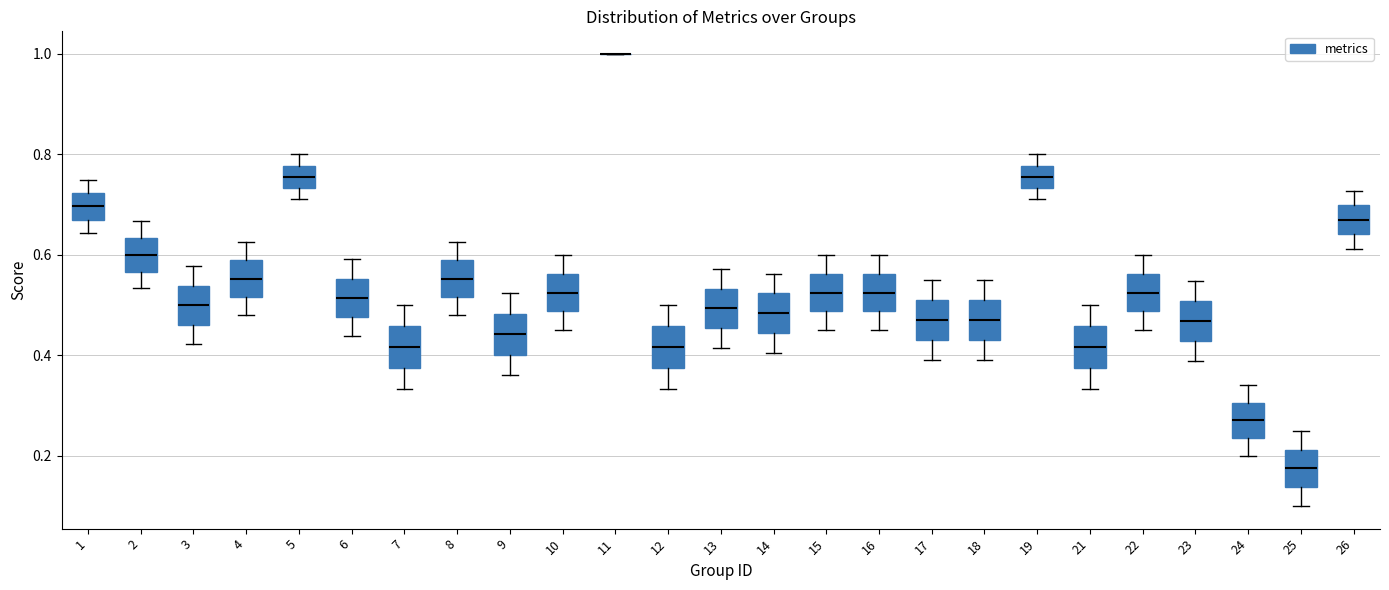

Where does the median line of the box at x = 7 sit on the y-axis? The values are not printed on the chart, so give them approximately, as read against the axis.

0.42